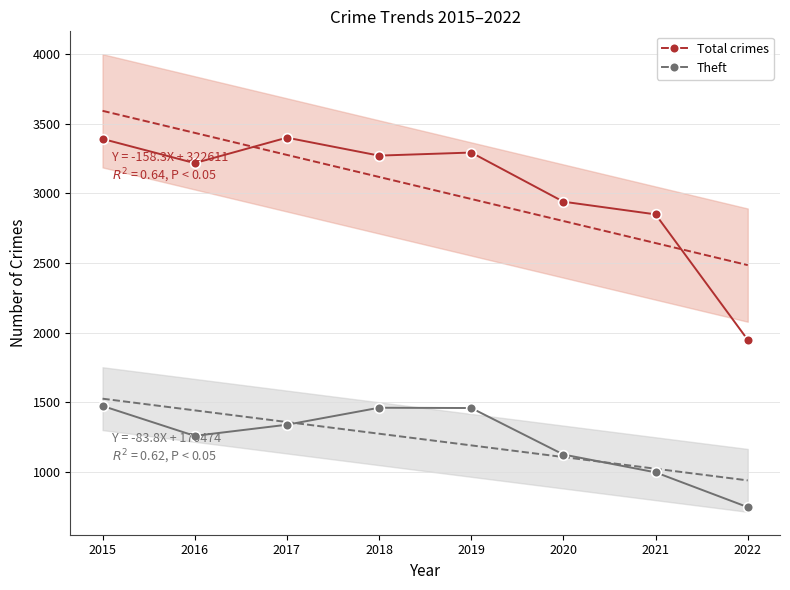

At which category does Total crimes reach its first local valley?

2016